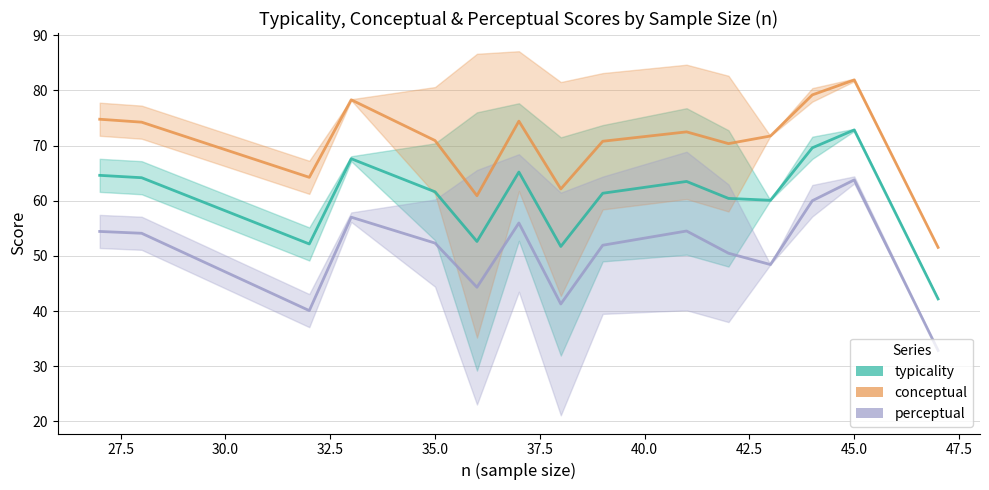

True or false: perceptual and typicality cross at least once.

False